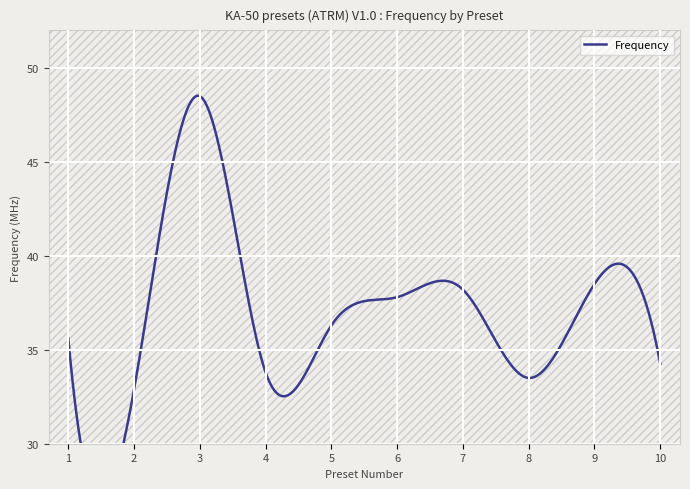

Reading right to left, extract all data points from this chart.

34.2	38.5	33.5	38.2	37.8	36.3	33.8	48.5	32.9	35.6